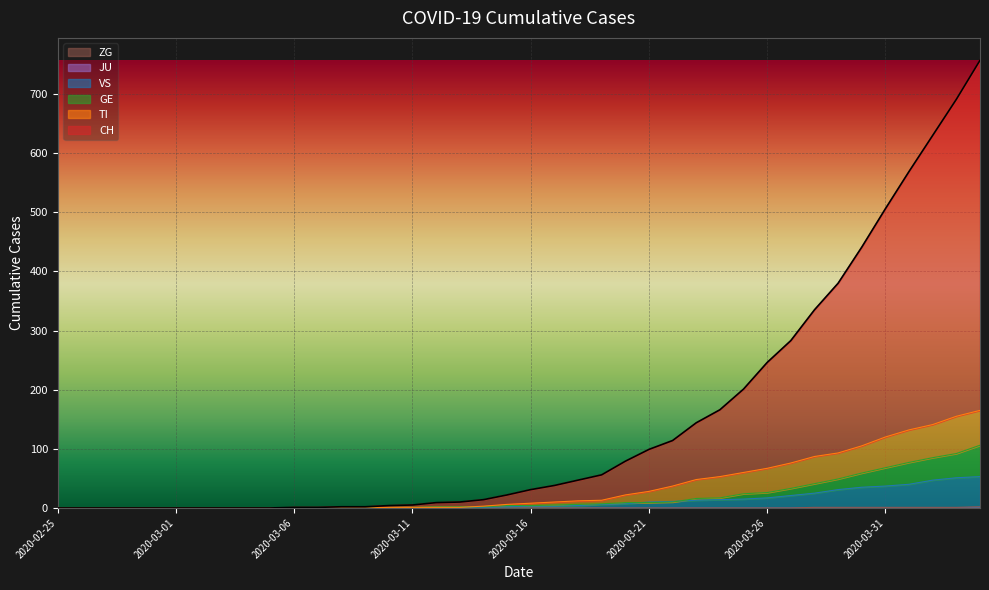

Reading left to right, transcribe all the data shown in this chart.

CH: 2020-02-25=0	2020-02-26=0	2020-02-27=0	2020-02-28=0	2020-02-29=0	2020-03-01=0	2020-03-02=0	2020-03-03=0	2020-03-04=0	2020-03-05=0	2020-03-06=1	2020-03-07=1	2020-03-08=2	2020-03-09=2	2020-03-10=4	2020-03-11=5	2020-03-12=9	2020-03-13=10	2020-03-14=14	2020-03-15=22	2020-03-16=31	2020-03-17=38	2020-03-18=47	2020-03-19=56	2020-03-20=79	2020-03-21=99	2020-03-22=114	2020-03-23=144	2020-03-24=166	2020-03-25=201	2020-03-26=246	2020-03-27=283	2020-03-28=335	2020-03-29=380	2020-03-30=441	2020-03-31=506	2020-04-01=569	2020-04-02=630	2020-04-03=691	2020-04-04=757
TI: 2020-02-25=0	2020-02-26=0	2020-02-27=0	2020-02-28=0	2020-02-29=0	2020-03-01=0	2020-03-02=0	2020-03-03=0	2020-03-04=0	2020-03-05=0	2020-03-06=0	2020-03-07=0	2020-03-08=0	2020-03-09=0	2020-03-10=1	2020-03-11=1	2020-03-12=1	2020-03-13=1	2020-03-14=3	2020-03-15=6	2020-03-16=8	2020-03-17=10	2020-03-18=12	2020-03-19=13	2020-03-20=22	2020-03-21=28	2020-03-22=37	2020-03-23=48	2020-03-24=53	2020-03-25=60	2020-03-26=67	2020-03-27=76	2020-03-28=87	2020-03-29=93	2020-03-30=105	2020-03-31=120	2020-04-01=132	2020-04-02=141	2020-04-03=155	2020-04-04=165
GE: 2020-02-25=0	2020-02-26=0	2020-02-27=0	2020-02-28=0	2020-02-29=0	2020-03-01=0	2020-03-02=0	2020-03-03=0	2020-03-04=0	2020-03-05=0	2020-03-06=0	2020-03-07=0	2020-03-08=0	2020-03-09=0	2020-03-10=1	2020-03-11=1	2020-03-12=2	2020-03-13=2	2020-03-14=2	2020-03-15=4	2020-03-16=4	2020-03-17=5	2020-03-18=6	2020-03-19=7	2020-03-20=9	2020-03-21=9	2020-03-22=10	2020-03-23=16	2020-03-24=17	2020-03-25=24	2020-03-26=26	2020-03-27=33	2020-03-28=41	2020-03-29=49	2020-03-30=59	2020-03-31=68	2020-04-01=77	2020-04-02=85	2020-04-03=92	2020-04-04=106
VS: 2020-02-25=0	2020-02-26=0	2020-02-27=0	2020-02-28=0	2020-02-29=0	2020-03-01=0	2020-03-02=0	2020-03-03=0	2020-03-04=0	2020-03-05=0	2020-03-06=0	2020-03-07=0	2020-03-08=0	2020-03-09=0	2020-03-10=0	2020-03-11=0	2020-03-12=0	2020-03-13=1	2020-03-14=1	2020-03-15=2	2020-03-16=3	2020-03-17=3	2020-03-18=4	2020-03-19=6	2020-03-20=7	2020-03-21=10	2020-03-22=11	2020-03-23=13	2020-03-24=14	2020-03-25=15	2020-03-26=17	2020-03-27=21	2020-03-28=25	2020-03-29=31	2020-03-30=35	2020-03-31=37	2020-04-01=40	2020-04-02=47	2020-04-03=51	2020-04-04=53
ZG: 2020-02-25=0	2020-02-26=0	2020-02-27=0	2020-02-28=0	2020-02-29=0	2020-03-01=0	2020-03-02=0	2020-03-03=0	2020-03-04=0	2020-03-05=0	2020-03-06=0	2020-03-07=0	2020-03-08=0	2020-03-09=0	2020-03-10=0	2020-03-11=0	2020-03-12=0	2020-03-13=0	2020-03-14=0	2020-03-15=0	2020-03-16=0	2020-03-17=0	2020-03-18=0	2020-03-19=0	2020-03-20=0	2020-03-21=0	2020-03-22=0	2020-03-23=0	2020-03-24=0	2020-03-25=0	2020-03-26=0	2020-03-27=0	2020-03-28=1	2020-03-29=1	2020-03-30=1	2020-03-31=1	2020-04-01=1	2020-04-02=1	2020-04-03=1	2020-04-04=2